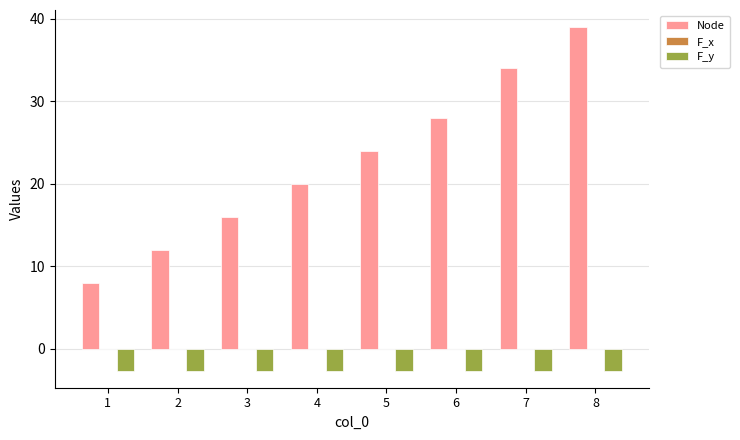

Is it true that F_y equals -4.7 at 5?

False